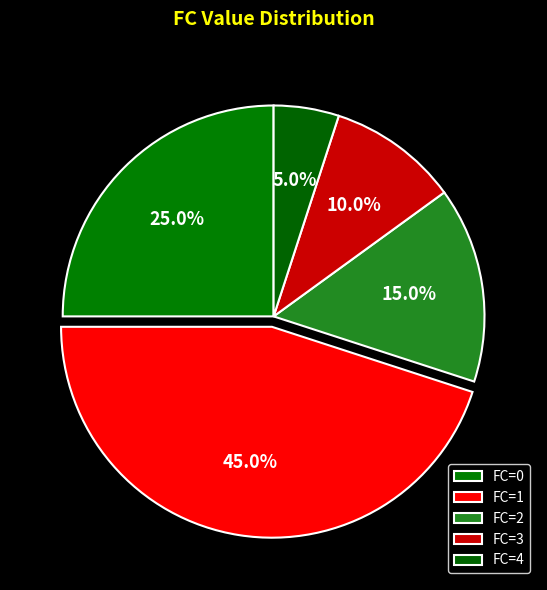

How many slices are in this pie chart?

5